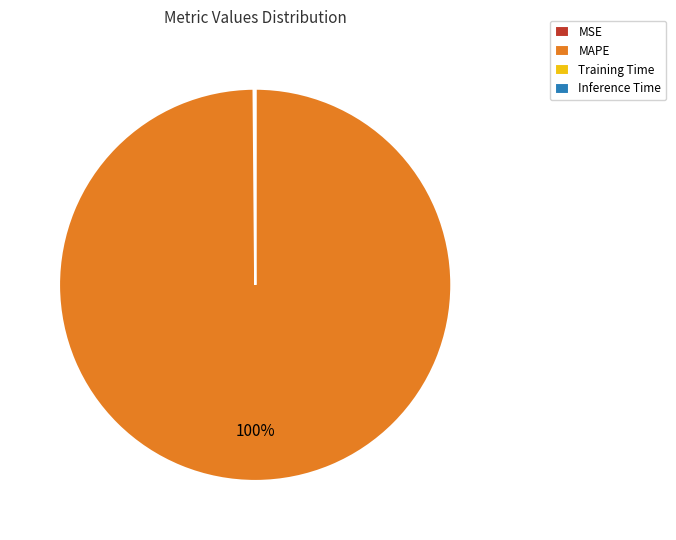

Is it true that MAPE is 100% of the pie?

True